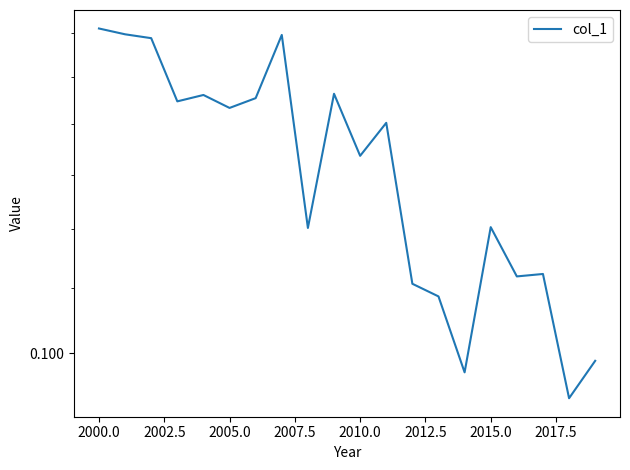

What is the sum of all values?

2.6